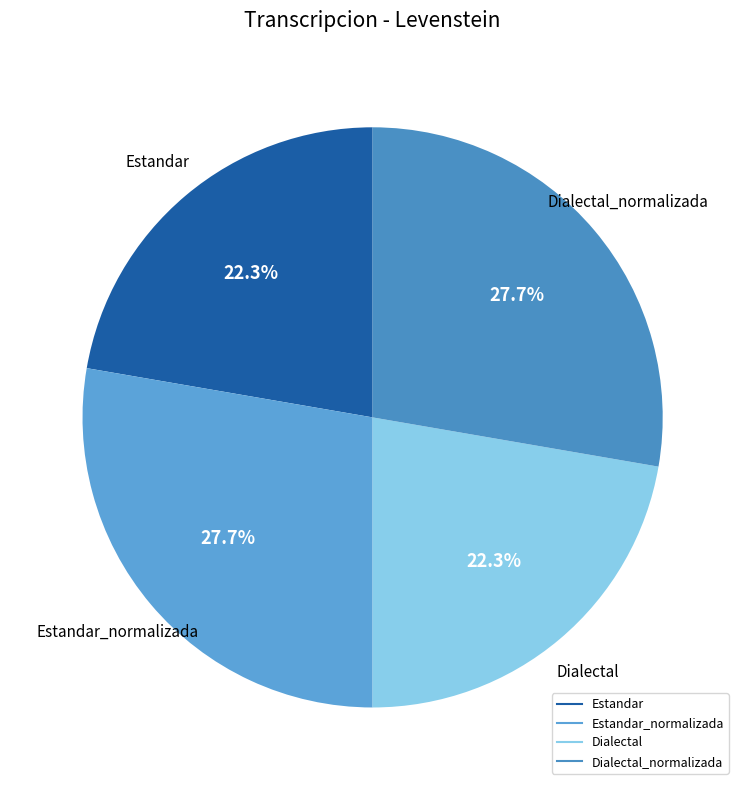

Which category has the biggest portion of the pie?

Estandar_normalizada